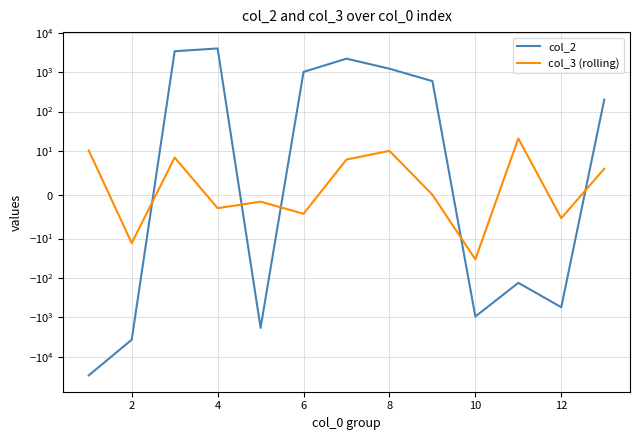

How many interior local peaks does the col_3 (rolling) series have?

4